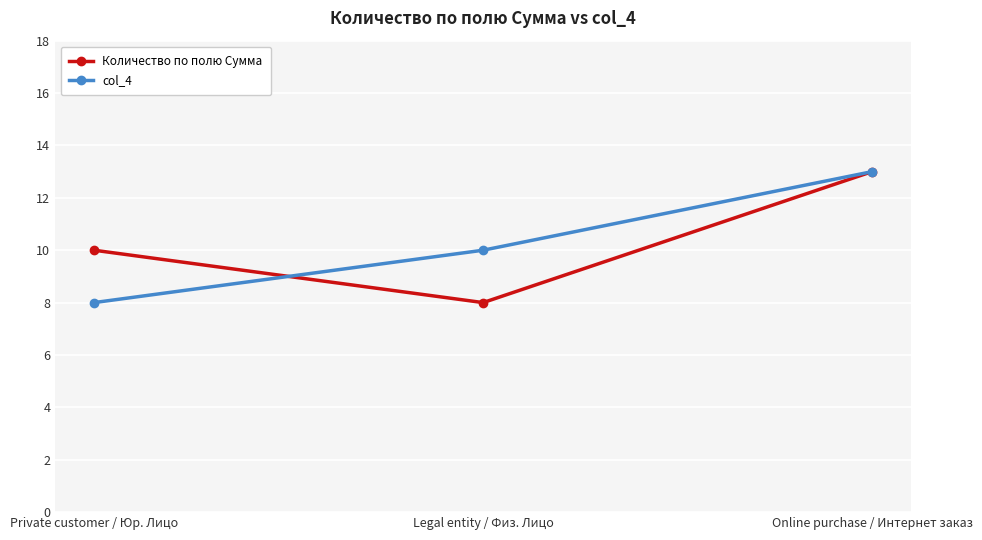

Reading left to right, transcribe all the data shown in this chart.

Количество по полю Сумма: 10	8	13
col_4: 8	10	13